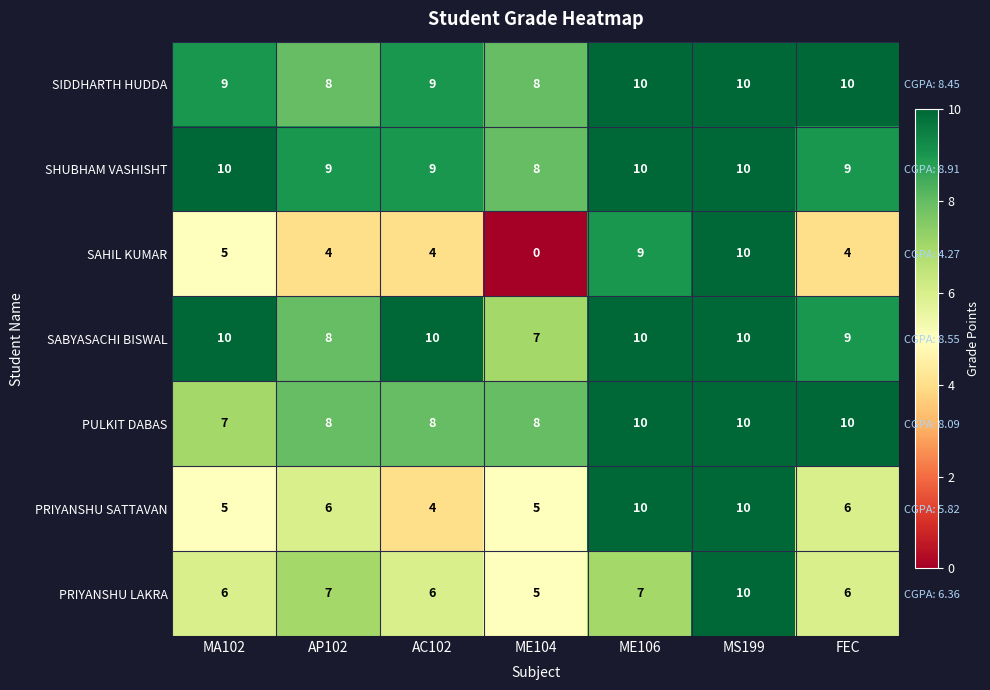

List the series in order of their peak value, highest first.

PRIYANSHU LAKRA, PRIYANSHU SATTAVAN, PULKIT DABAS, SABYASACHI BISWAL, SAHIL KUMAR, SHUBHAM VASHISHT, SIDDHARTH HUDDA